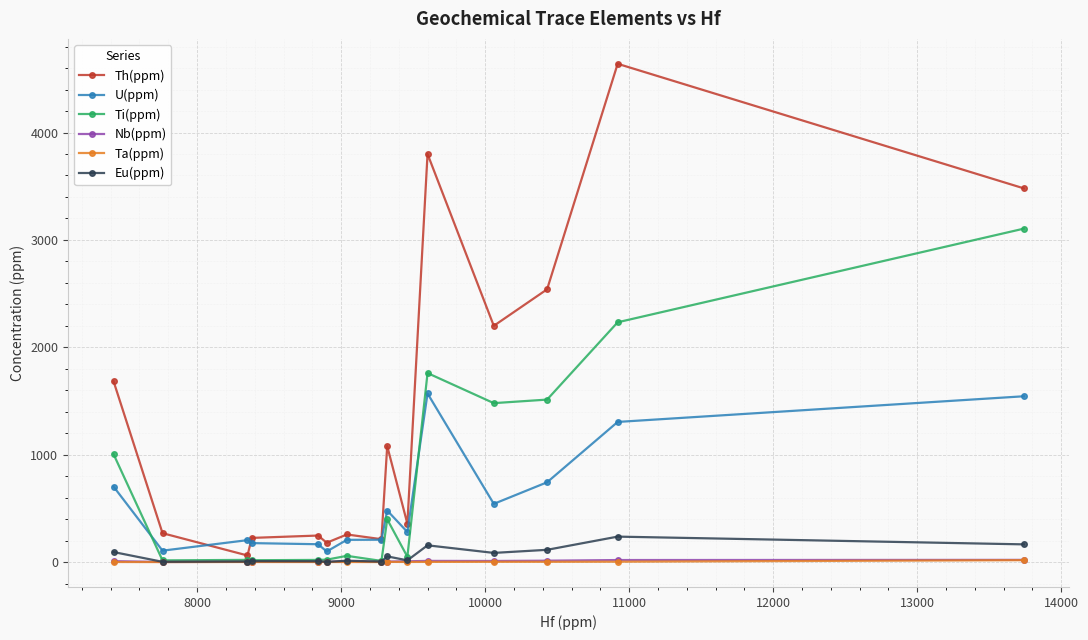

What is the greatest value displayed?

4640.0